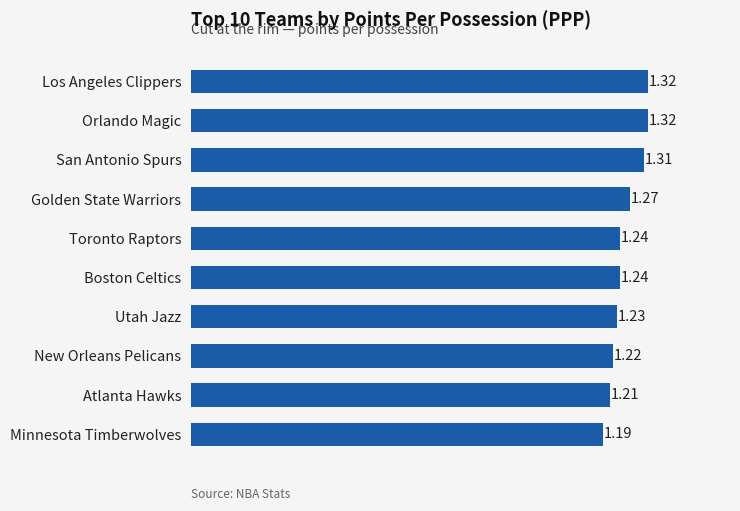

At which category does the chart reach its minimum across all series?

Minnesota Timberwolves